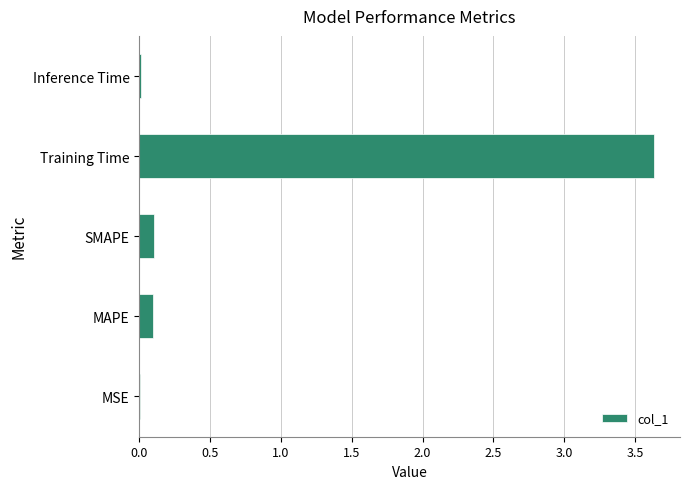

True or false: the data shows 0.1 at MAPE.

True